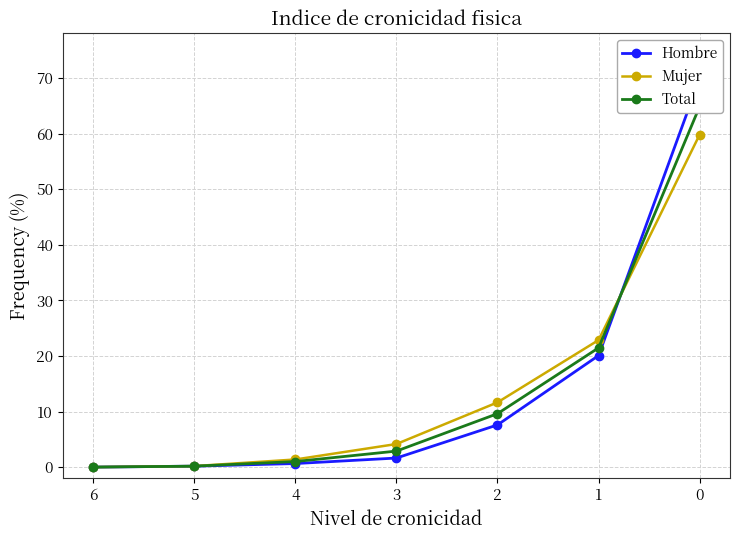

Which series has the largest total across all categories?

Hombre